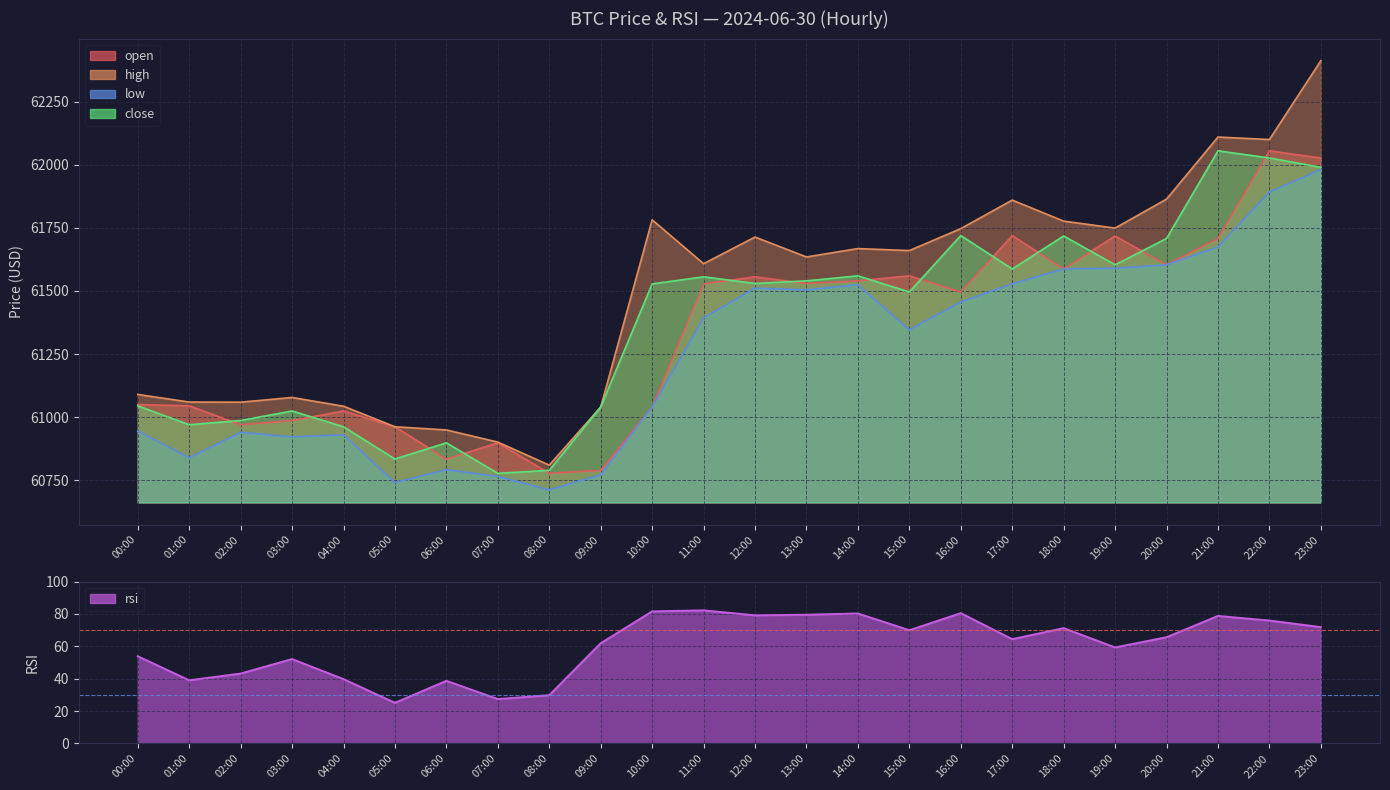

What is the total value across all series at 11:00?

246167.4